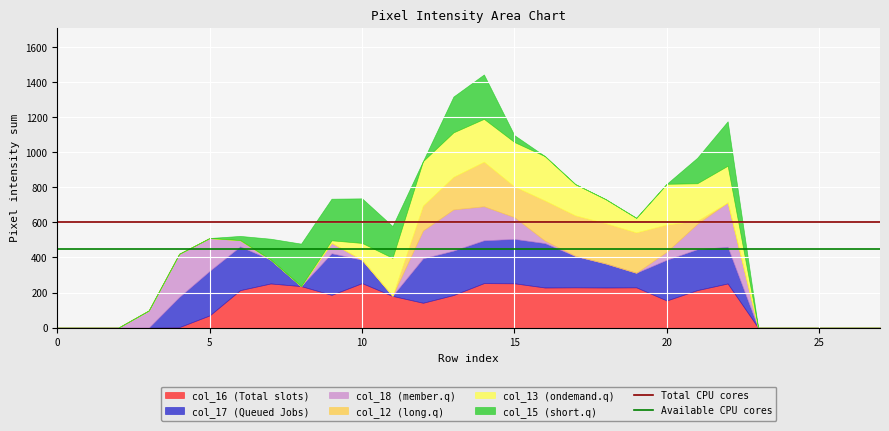

True or false: Available CPU cores has a value of 450 at 5.

True